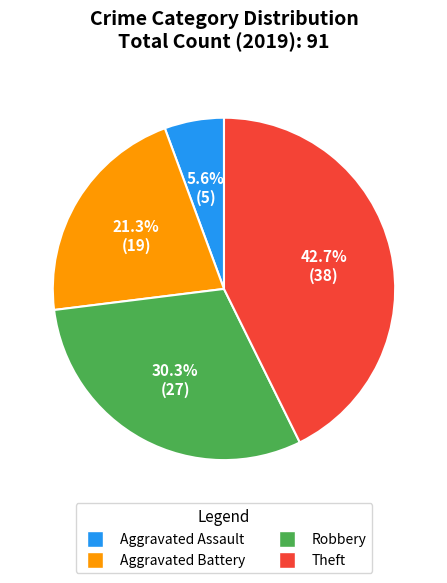

What is the ratio of the value at Aggravated Battery to the value at Aggravated Assault?

3.8